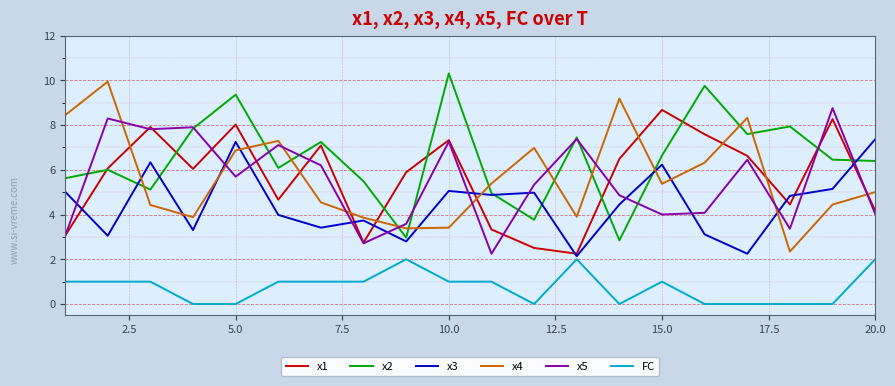

What is the lowest value of the x3 series?

2.1